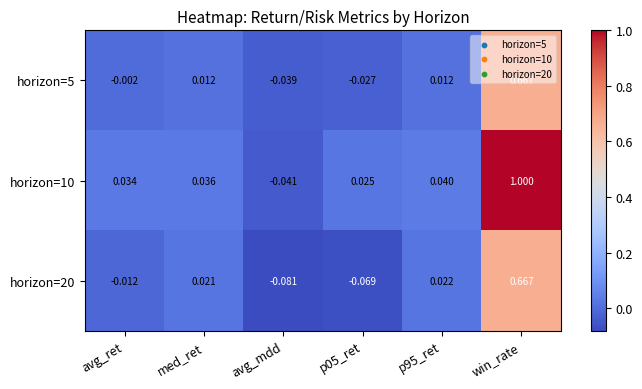

Where is horizon=5 nearest to the value 0?

avg_ret